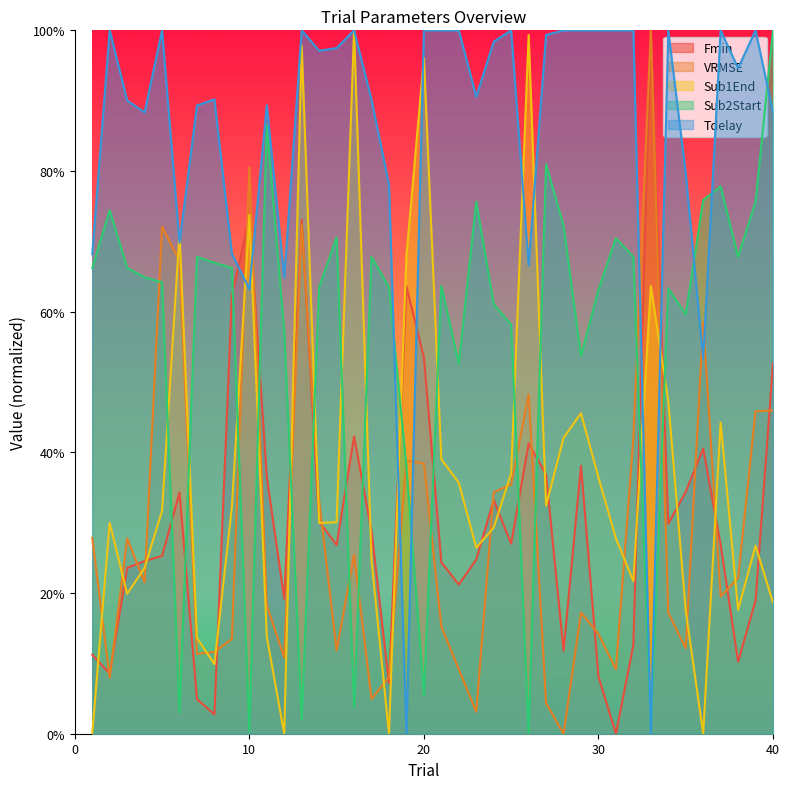

What is the average value of the Tdelay series?

0.9